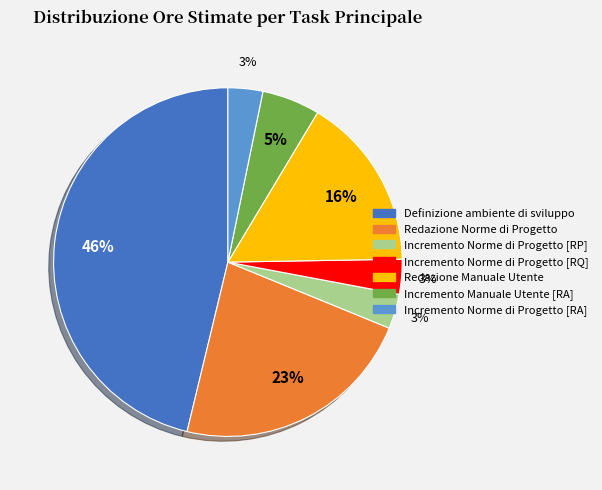

How many segments does this pie chart have?

7